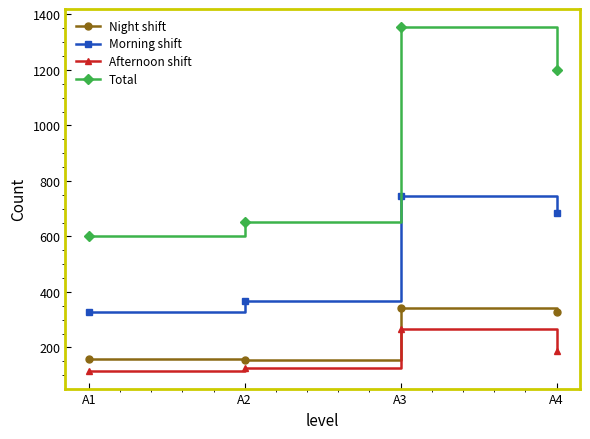

Which series has the widest spread of values?

Total